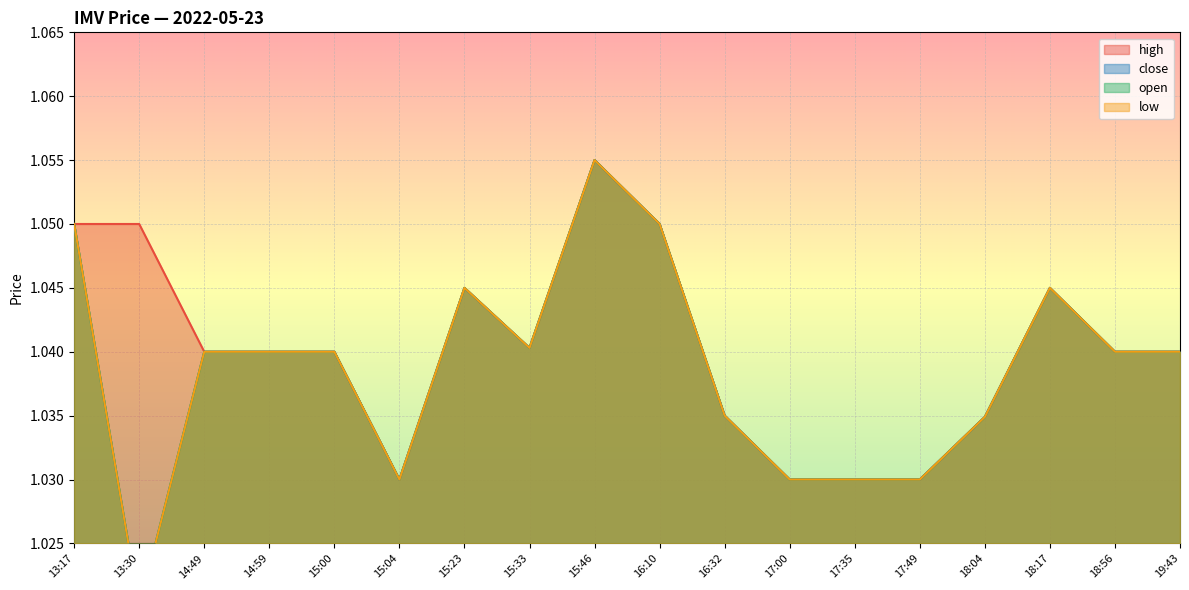

Does the chart display data point markers on the line(s)?

No